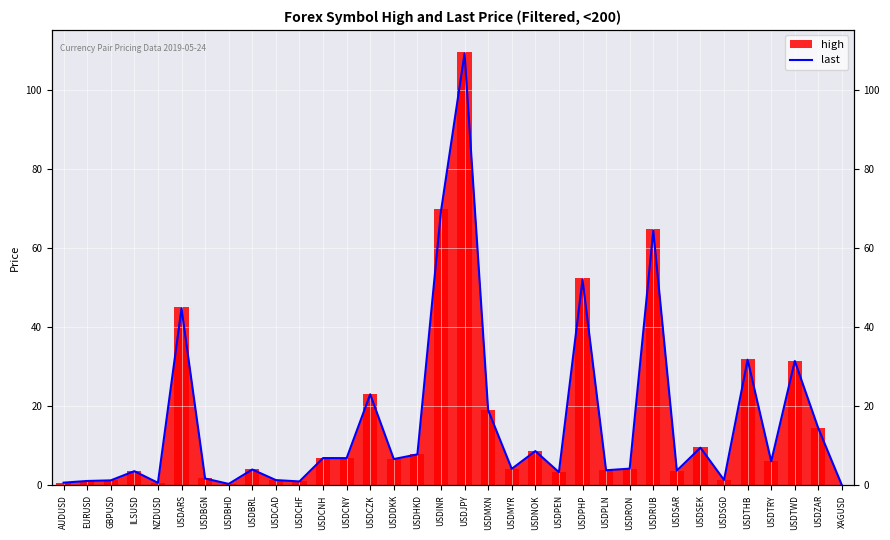

Which label corresponds to the smallest value in the chart?

XAGUSD